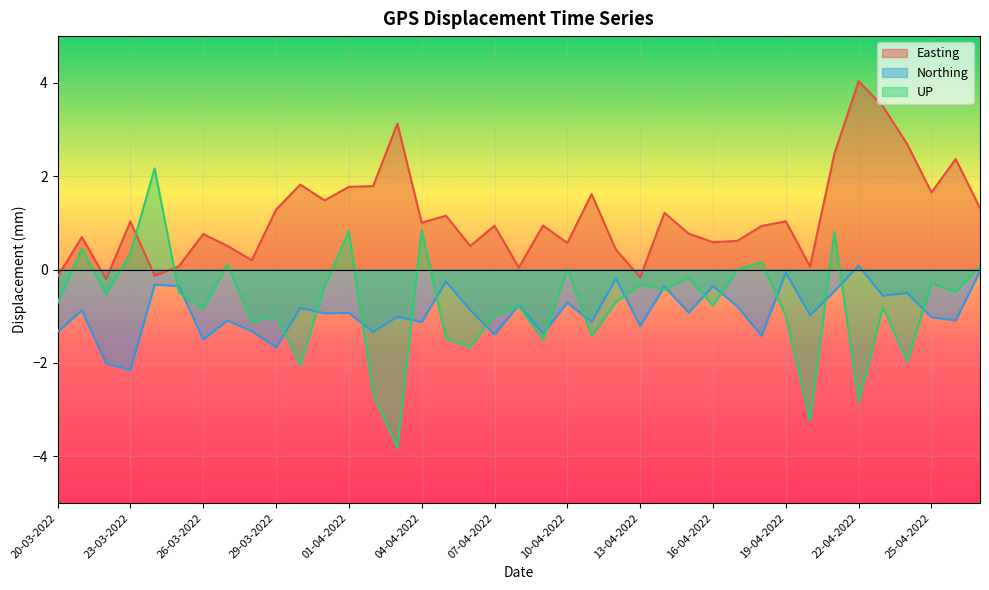

Is the value of UP at 26-04-2022 greater than the value of Easting at 26-04-2022?

No